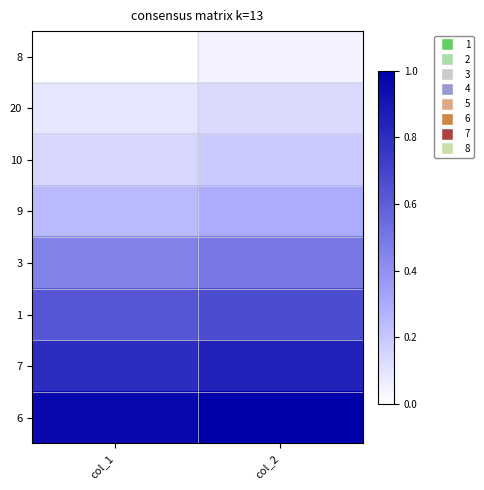

Rank the series at col_2 from lowest to highest value.

8, 20, 10, 9, 3, 1, 7, 6